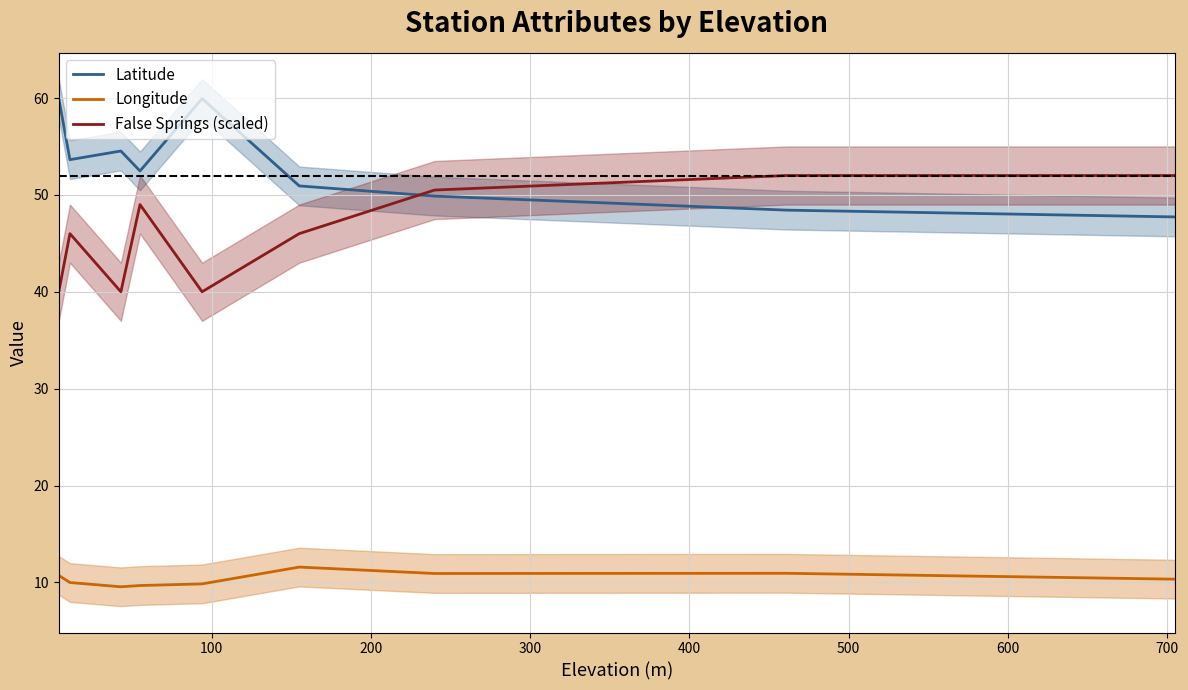

The Latitude series shows 75.4 at 600. True or false?

False